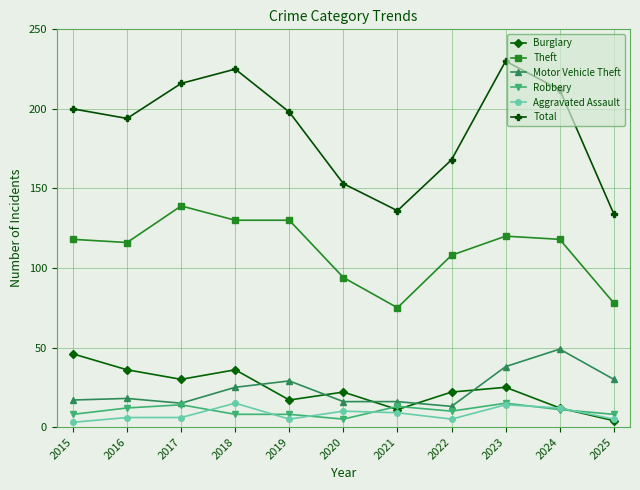

True or false: Burglary has a value of 20 at 2024.

False